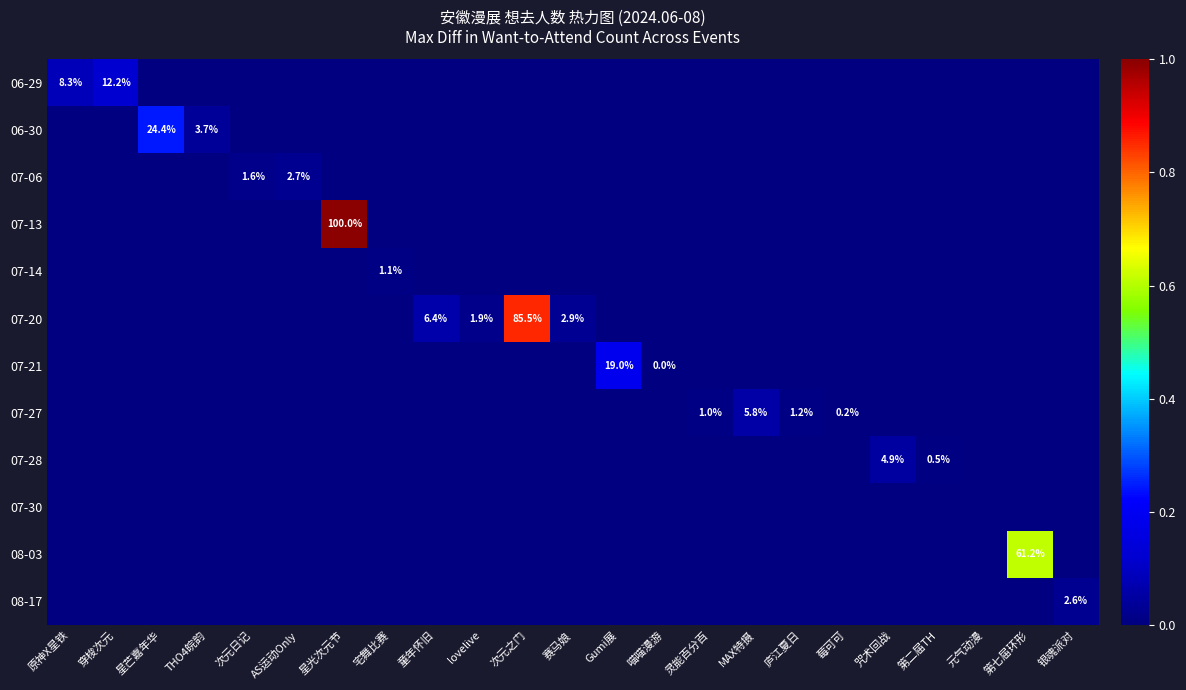

Between Gumi展 and 银魂派对, which is larger?

Gumi展